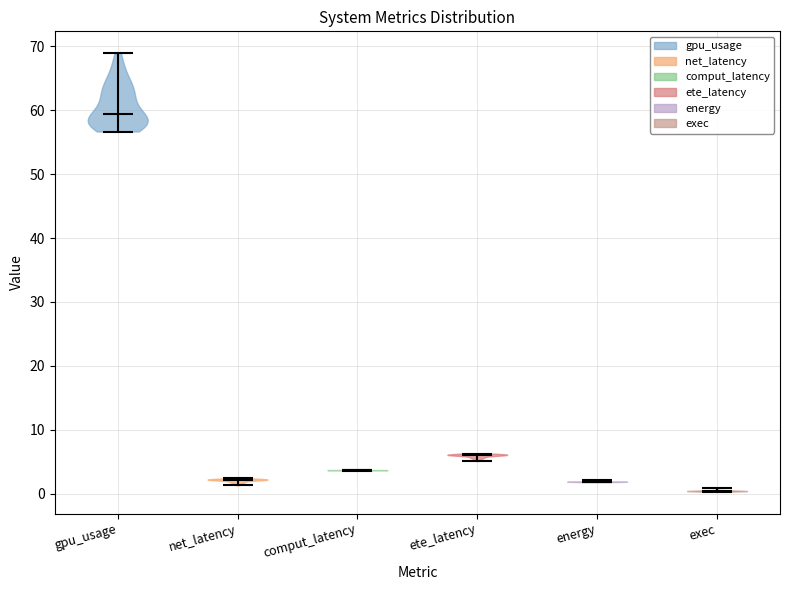

Reading left to right, read every violin against the y-axis: where its median line is, and the lowest and highest points it reaches. The values are not printed on the chart, so give them approximately, as read against the axis.

gpu_usage: median line 59, lowest point 57, highest point 69
net_latency: median line 2, lowest point 1, highest point 2
comput_latency: median line 4, lowest point 4, highest point 4
ete_latency: median line 6, lowest point 5, highest point 6
energy: median line 2, lowest point 2, highest point 2
exec: median line 0, lowest point 0, highest point 1